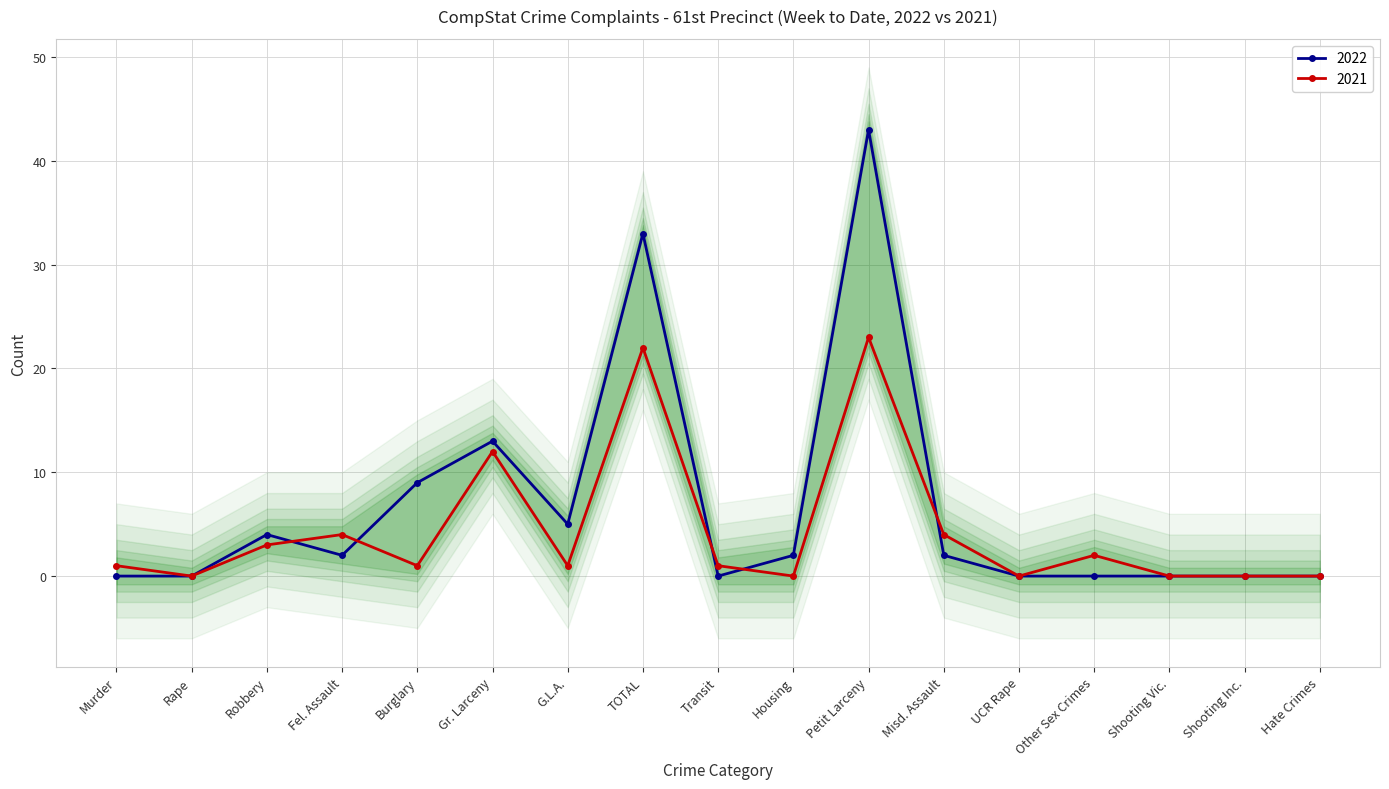

How many data points in 2021 are above 1?

7